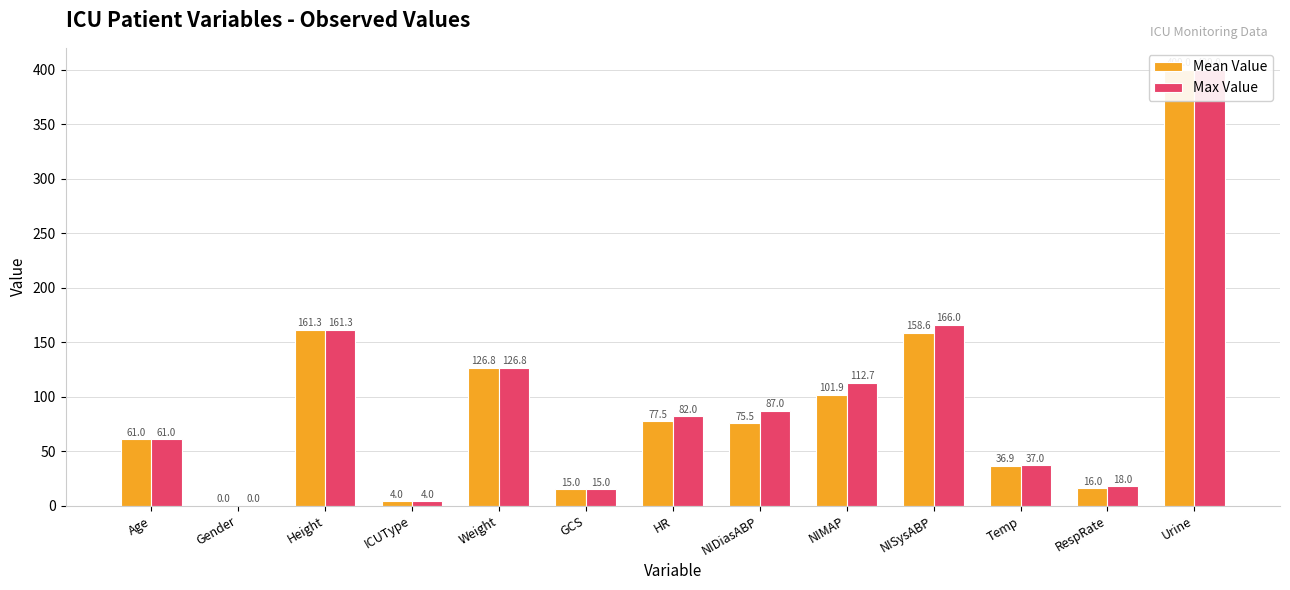

Which series changed the most between GCS and NIMAP?

Max Value